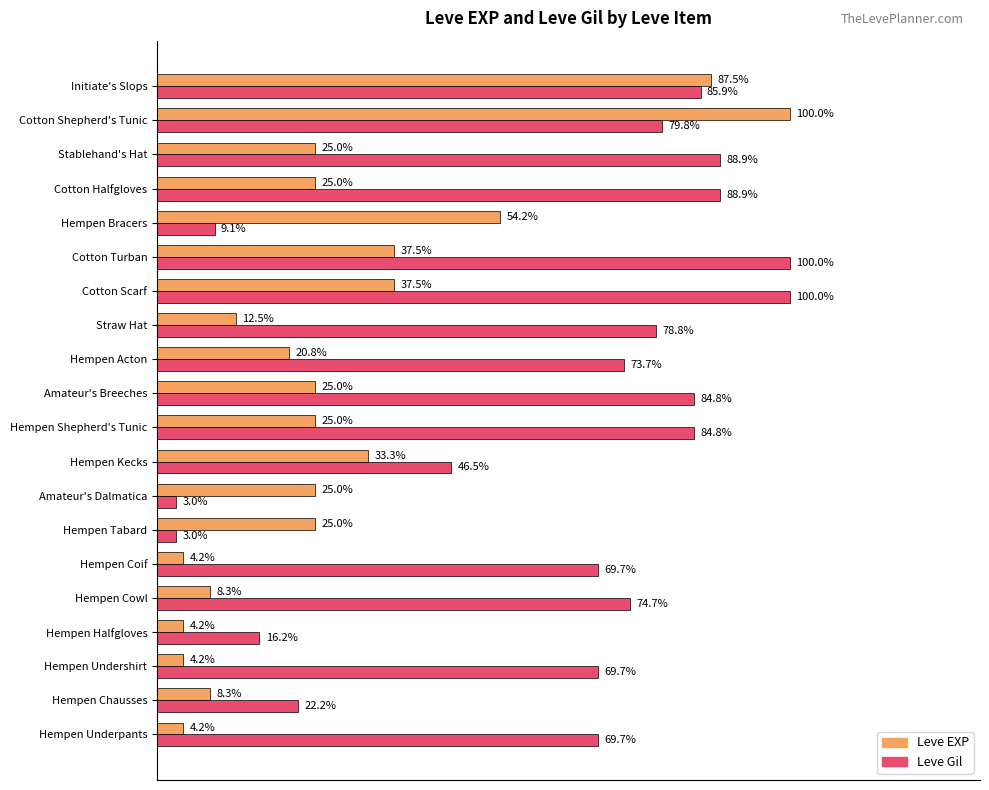

What are all the series names shown in the legend?

Leve EXP, Leve Gil